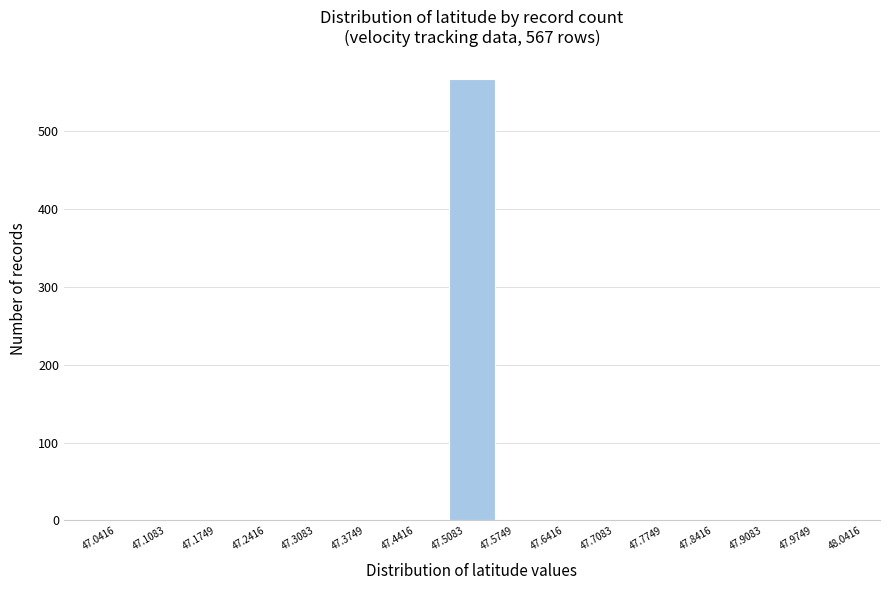

Which range on the x-axis has the tallest bar?

47.5083 to 47.5749